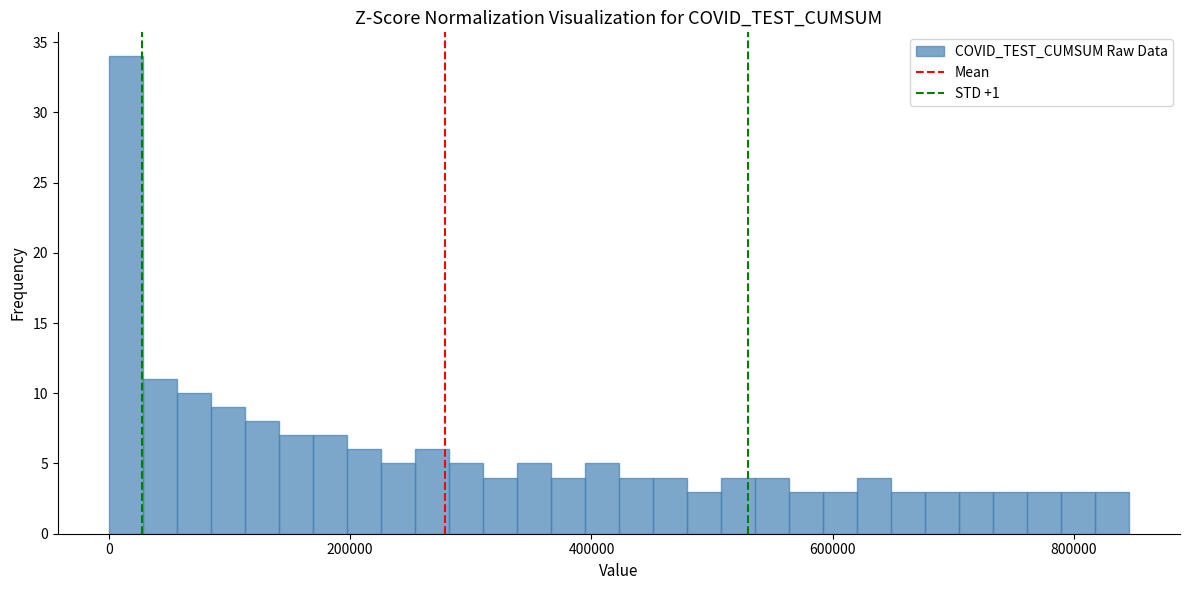

Read against the x-axis, roughly where is the centre of the tallest bar?

20000